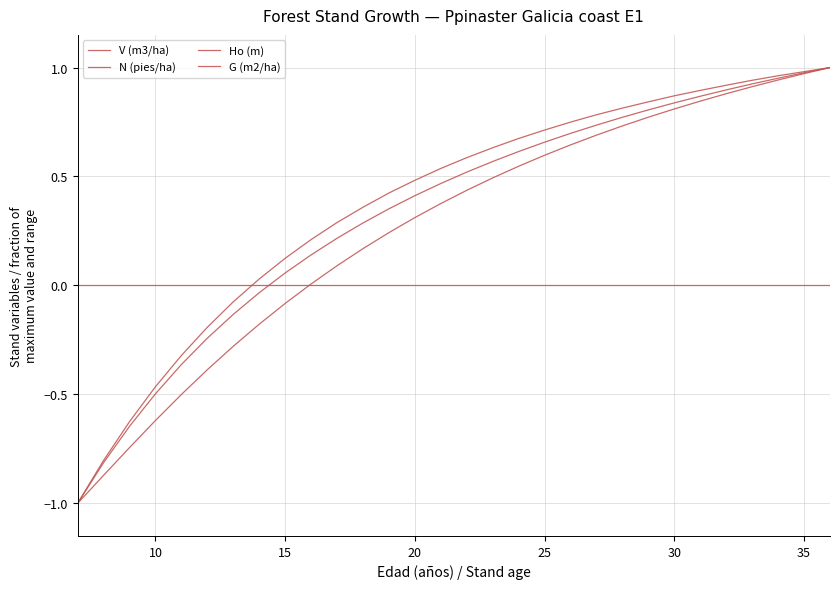

At how many categories does at least one series exceed 0?

23